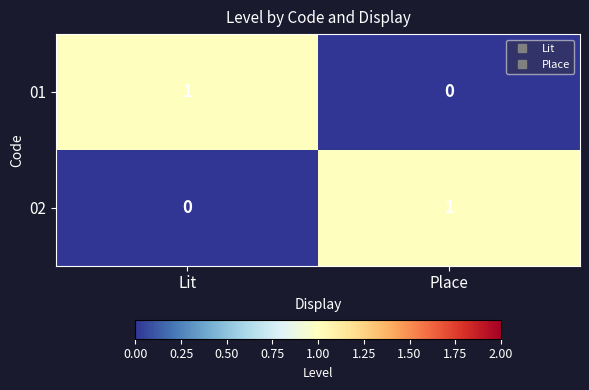

Rank the series at Lit from highest to lowest value.

01, 02